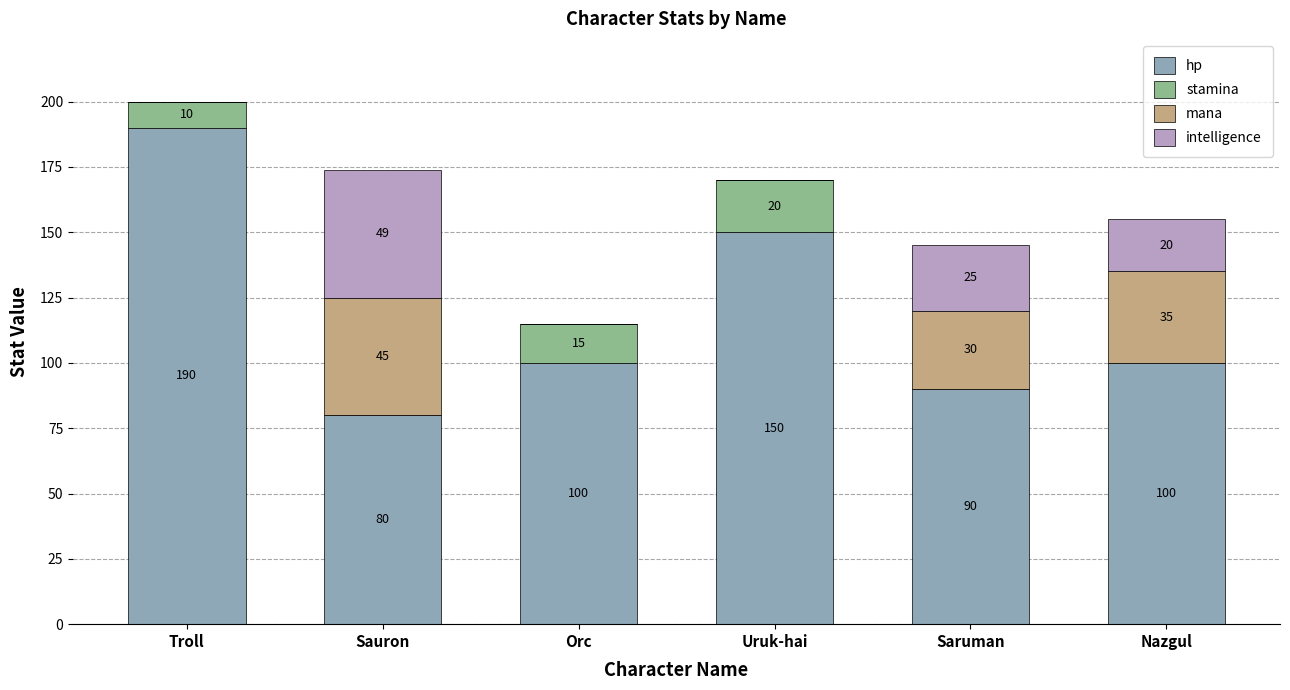

The value of hp at Troll is 85. True or false?

False